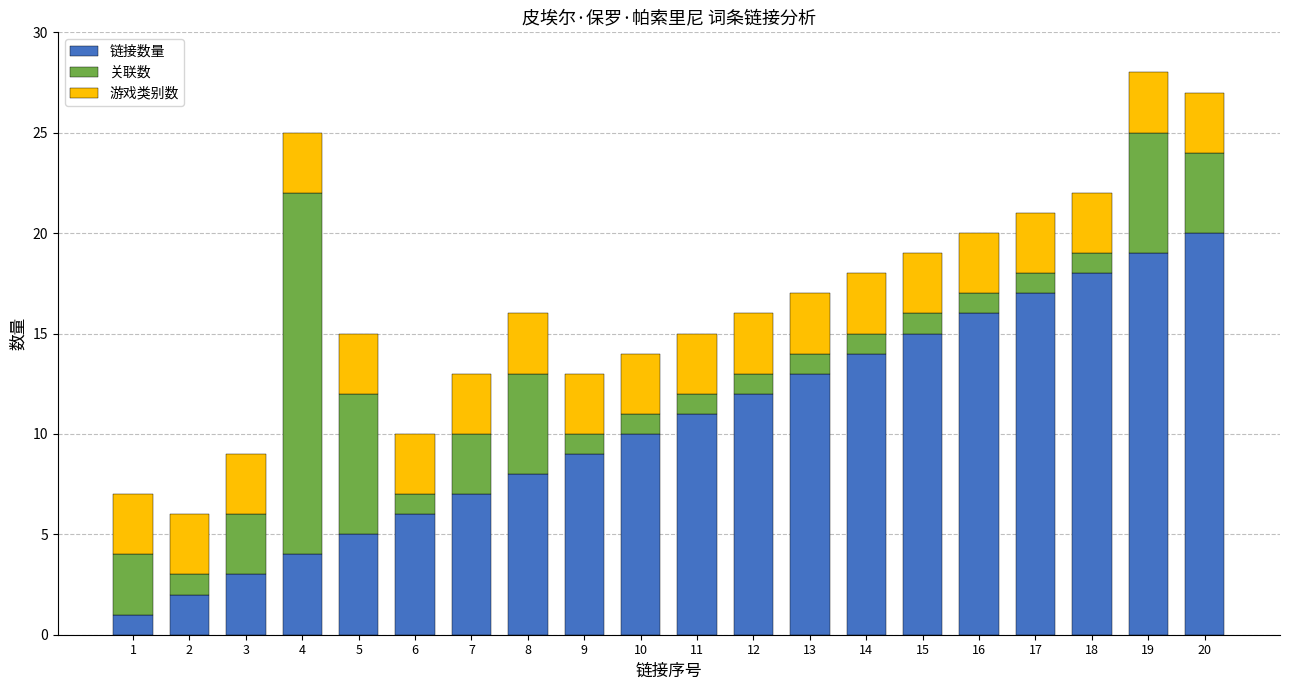

Which has a higher value, 6 or 3?

6